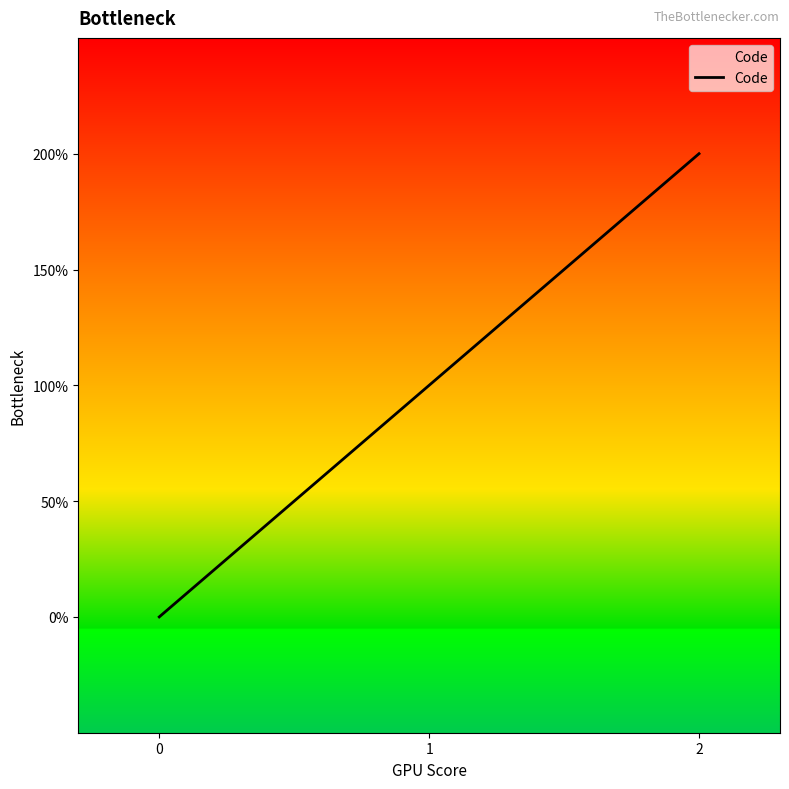

What is the average value?

1